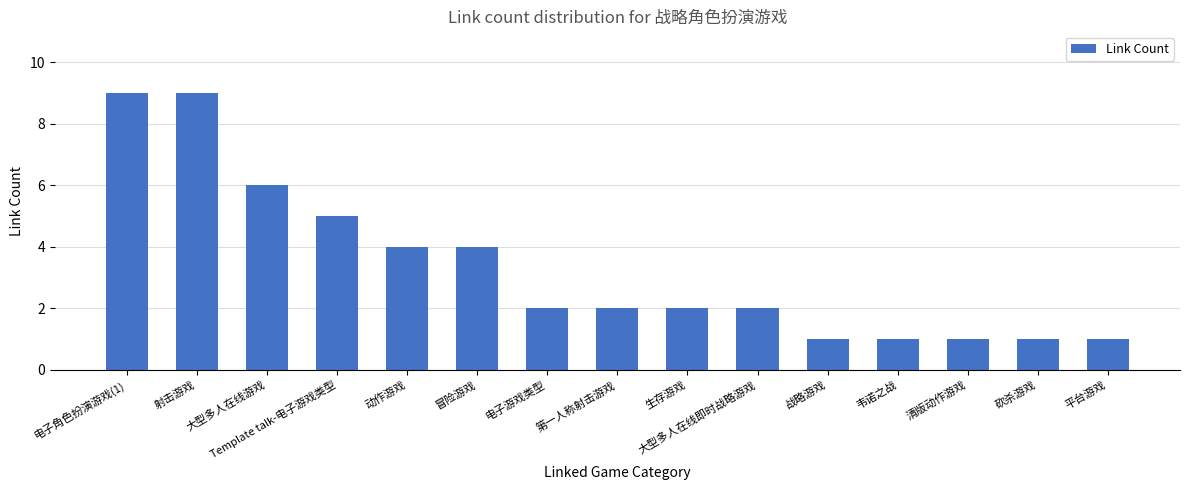

Between 冒险游戏 and 生存游戏, which is larger?

冒险游戏